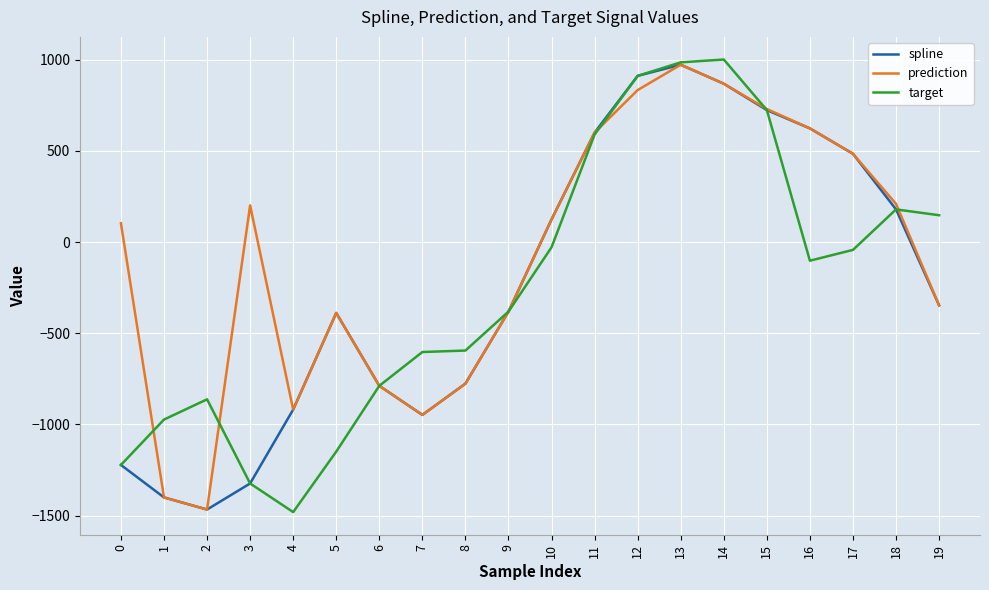

How many interior local valleys does the spline series have?

2